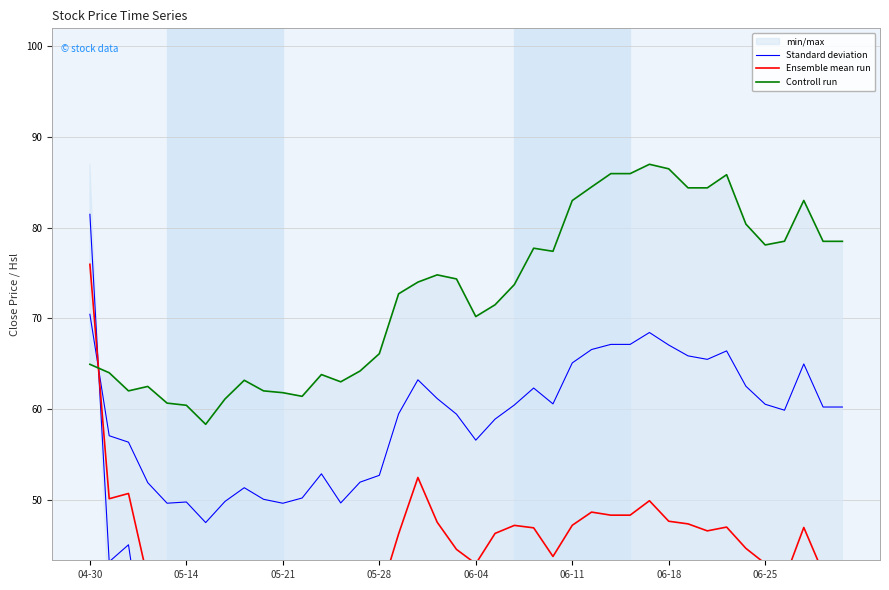

True or false: Standard deviation and Controll run cross at least once.

True